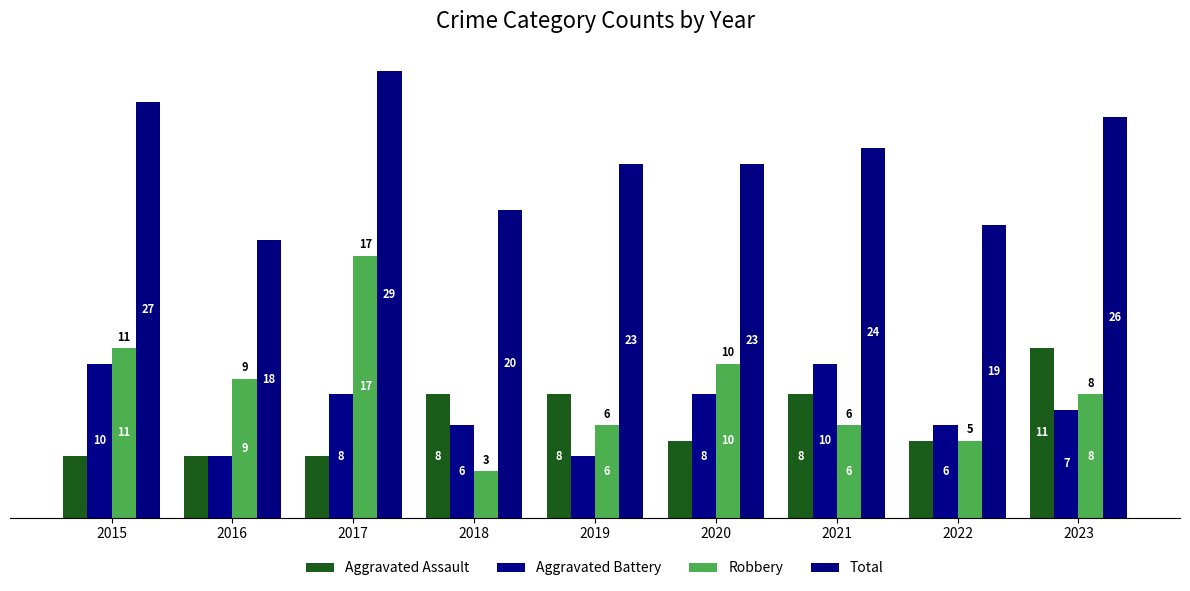

What is the difference between the maximum and second lowest values in the Robbery series?

12